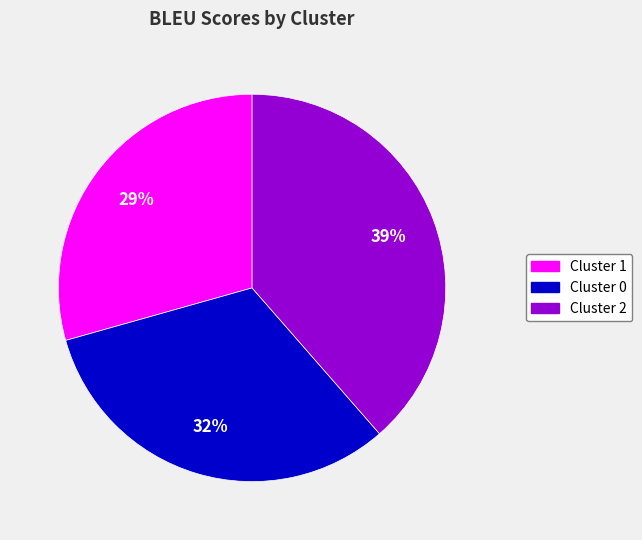

To the nearest percent, what is the average slice percentage?

33%